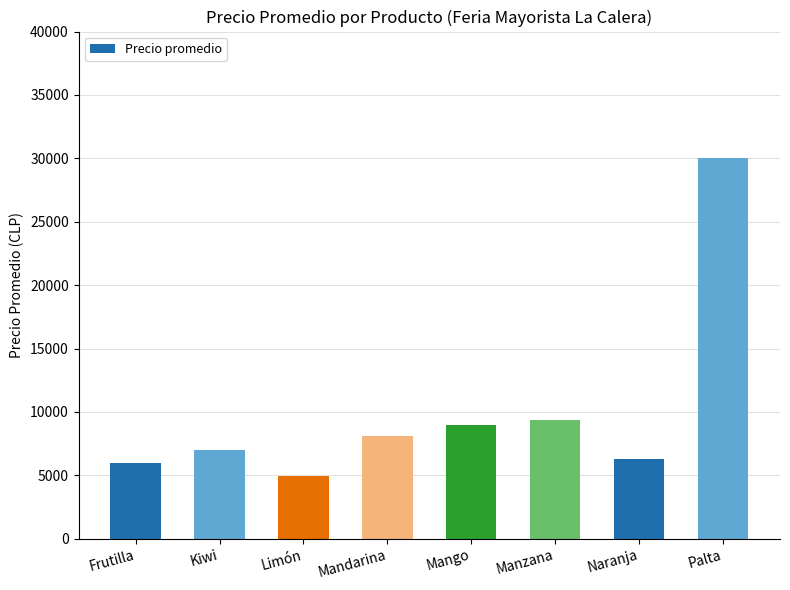

At which label is the value closest to 17492?

Manzana